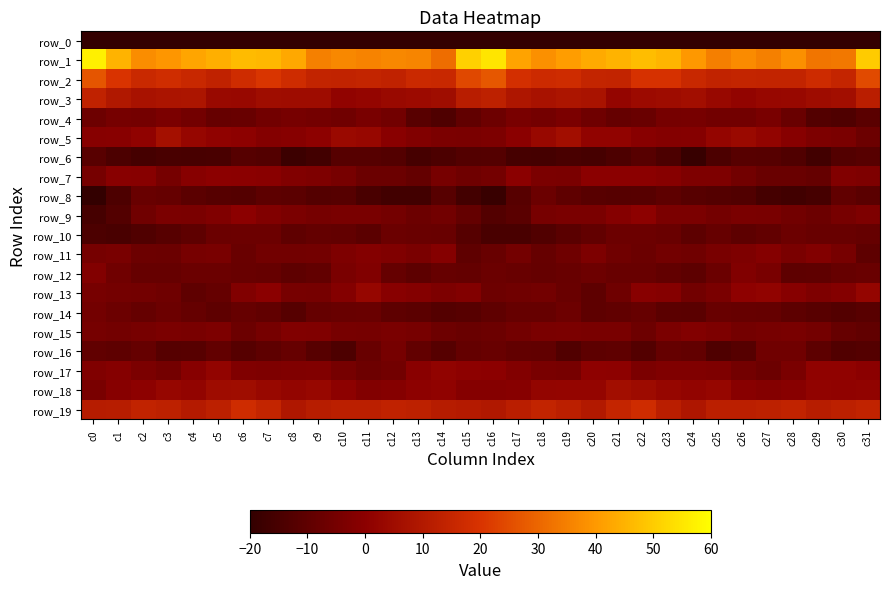

Where is row_0 nearest to the value -208?

c24